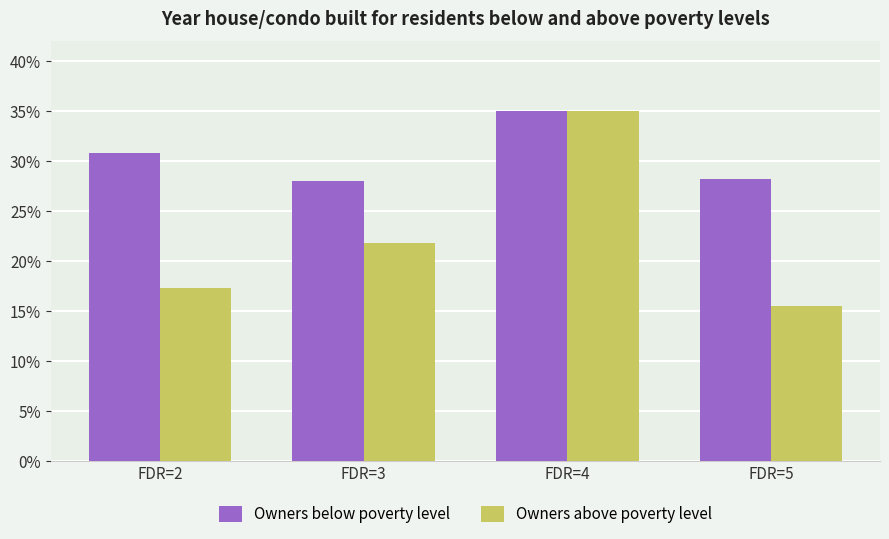

True or false: Owners above poverty level has a value of 21.8 at FDR=3.

True